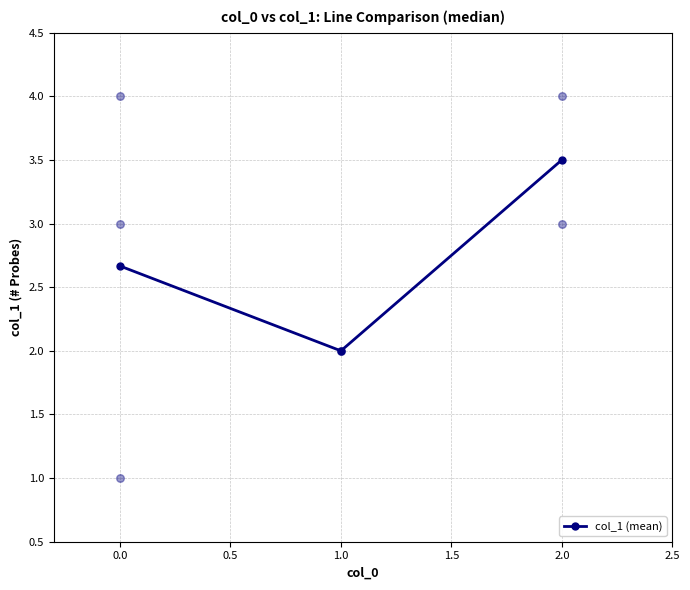

Is it true that col_1 (mean) equals 2.0 at 1.0?

True